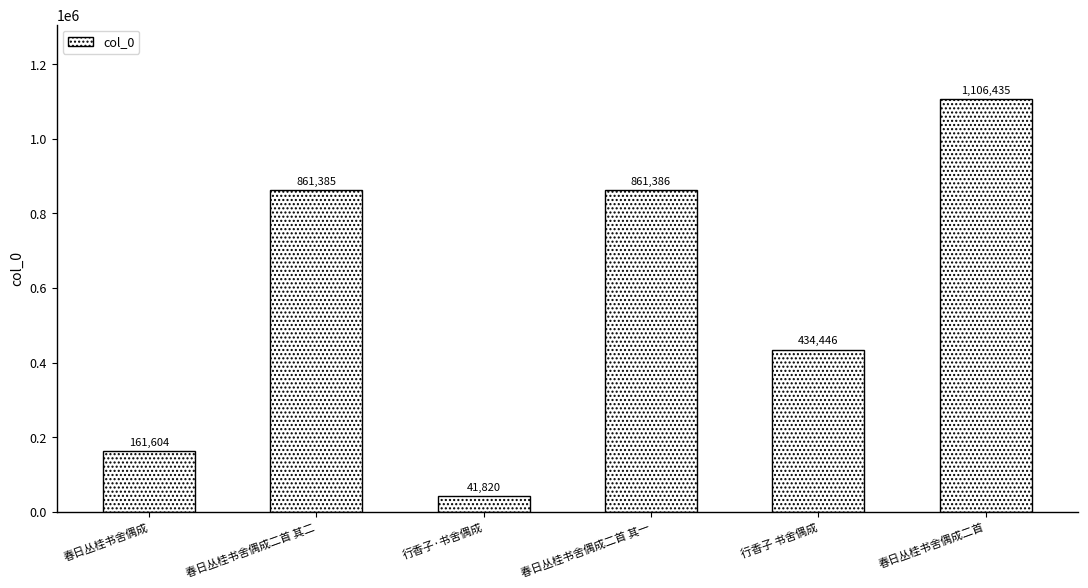

Where is the data nearest to the value 574127?

行香子 书舍偶成